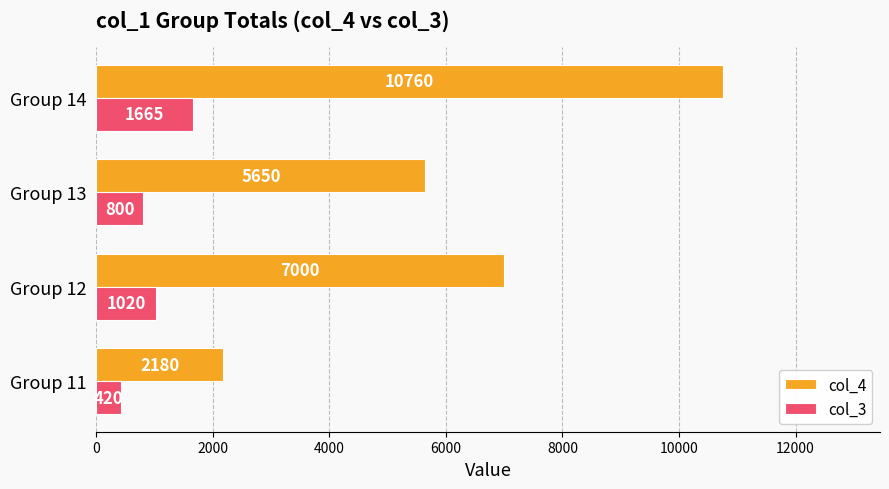

How many values in the col_4 series are below 7000?

2